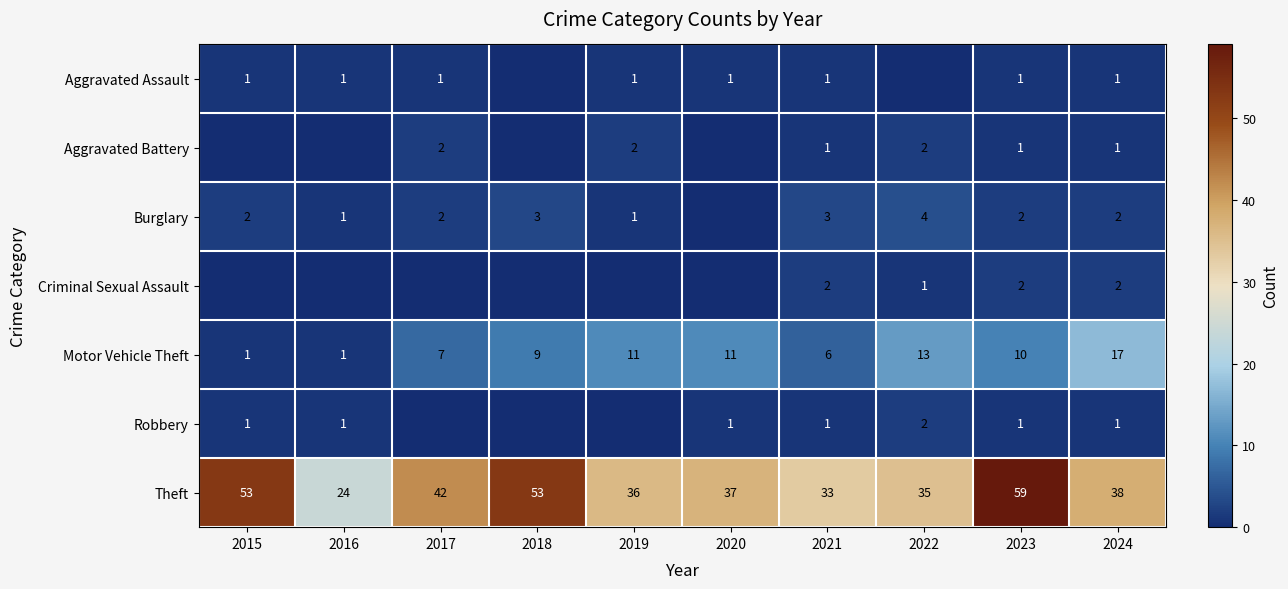

What is the maximum value shown in the chart?

59